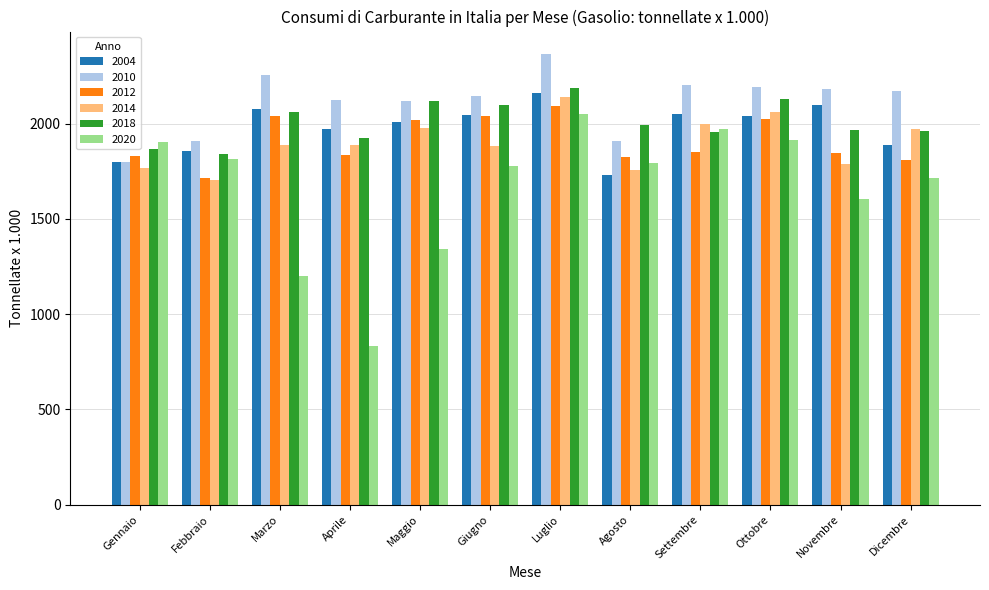

Rank the series by their maximum value, from lowest to highest.

2020, 2012, 2014, 2004, 2018, 2010